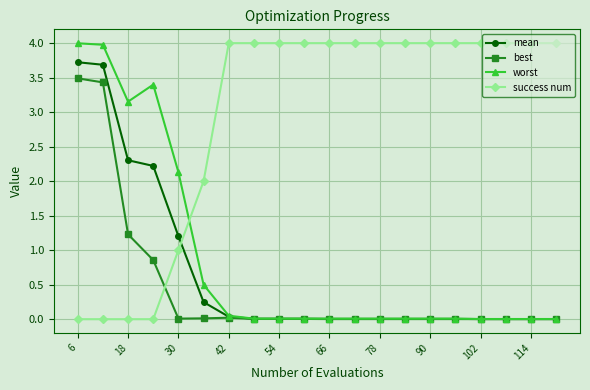

Which series has the largest total across all categories?

success num